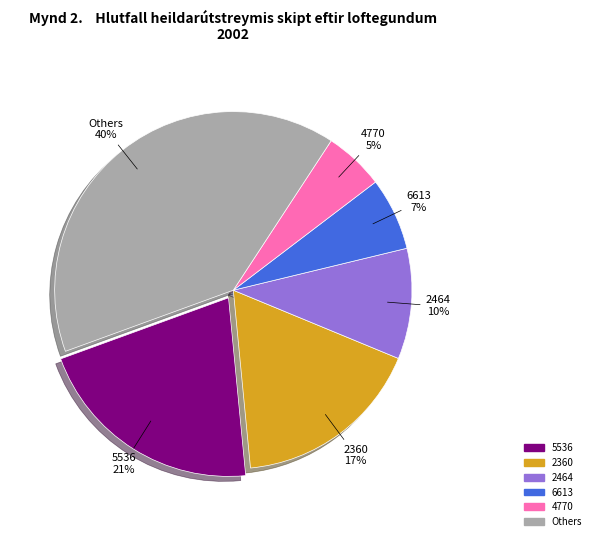

Is there any slice that represents more than half of the pie?

No